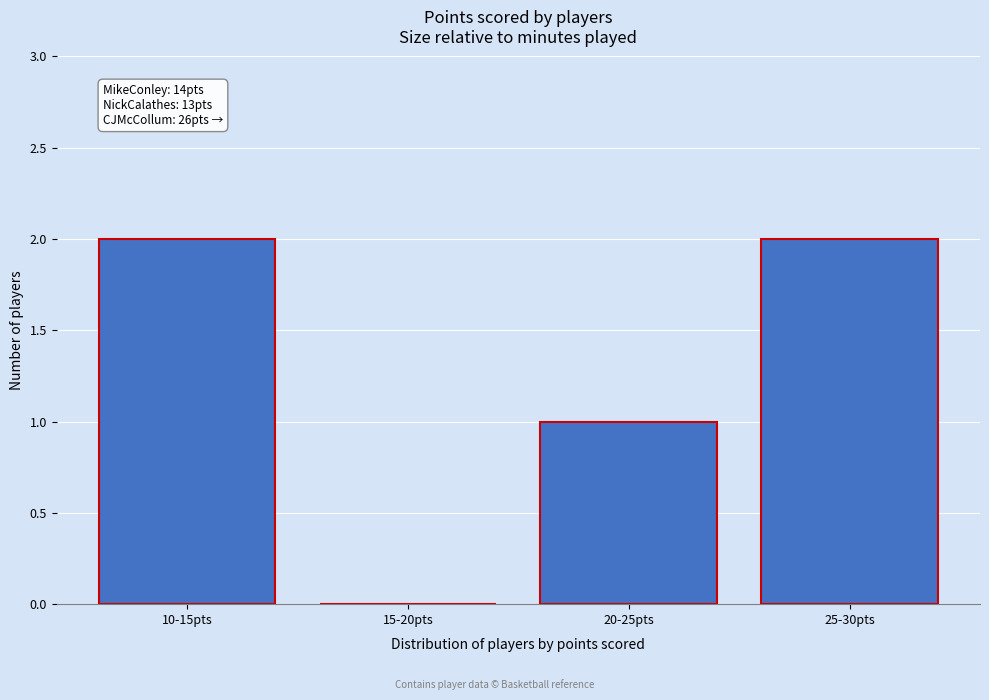

Reading left to right, transcribe all the data shown in this chart.

10-15pts=2	15-20pts=0	20-25pts=1	25-30pts=2